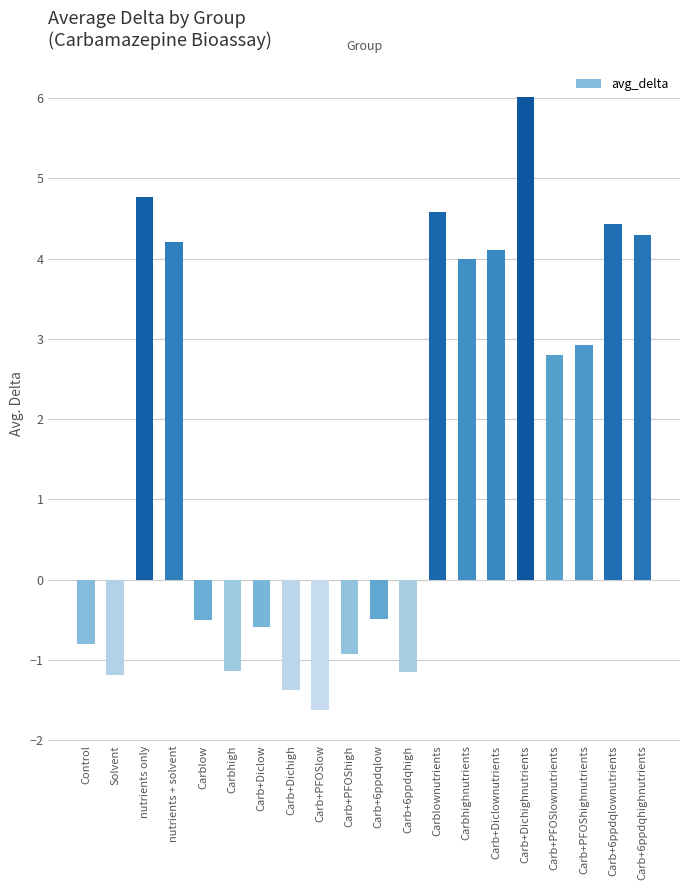

Does the chart contain any negative values?

Yes